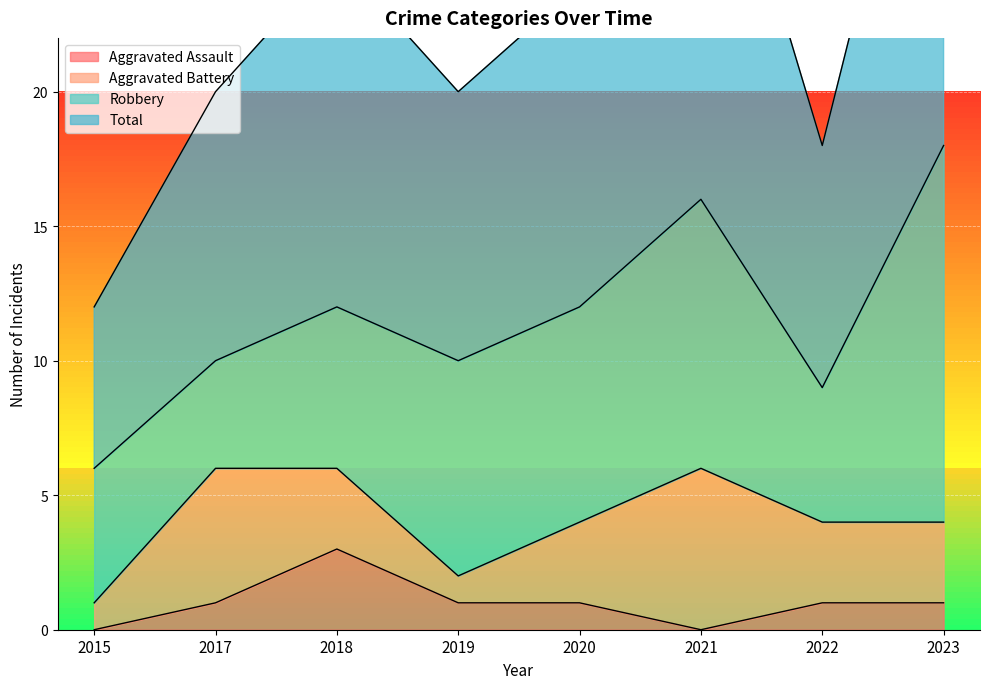

The Aggravated Assault series shows 0 at 2015. True or false?

True